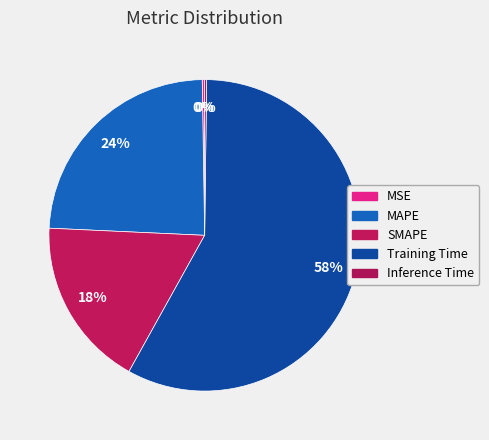

Which slice represents more than half of the pie?

Training Time